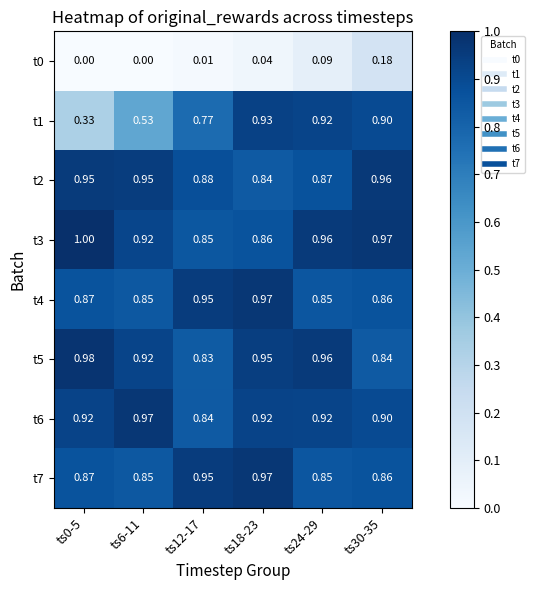

Is the value of t3 at ts0-5 greater than the value of t1 at ts30-35?

Yes